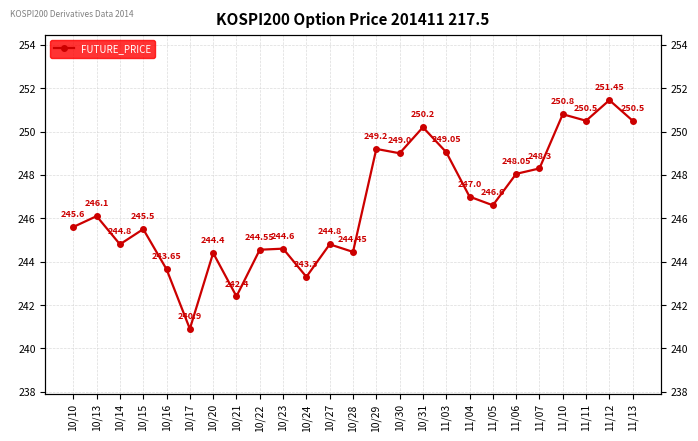

Where does the data first go above 246?

10/13